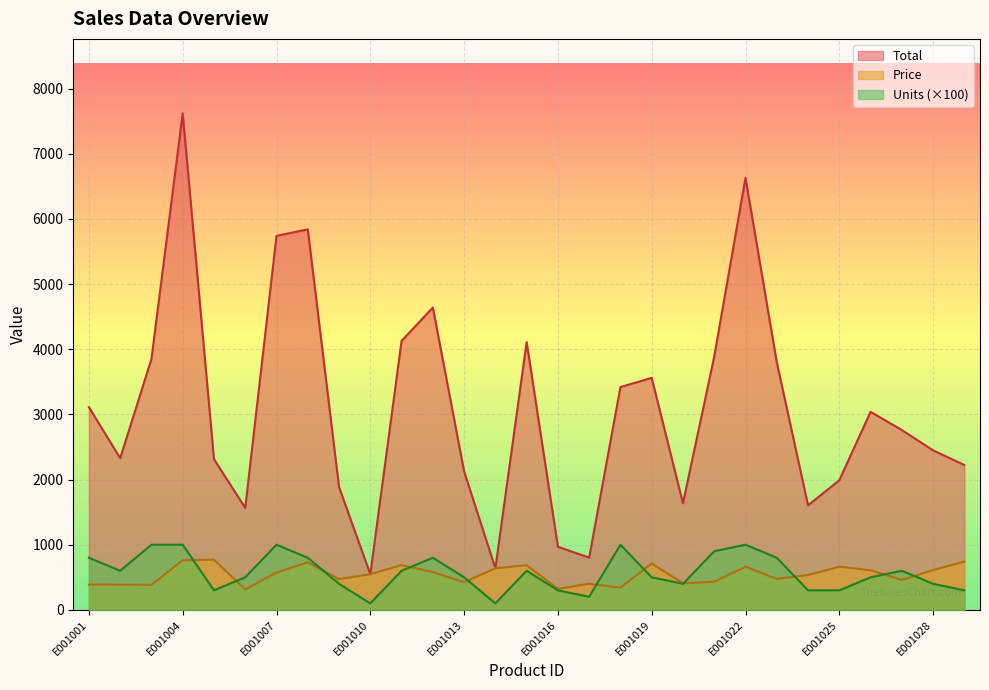

Reading left to right, what are all the values shown in this chart?

Total: E001001=3112	E001002=2328	E001003=3850	E001004=7620	E001005=2313	E001006=1565	E001007=5740	E001008=5840	E001009=1884	E001010=548	E001011=4128	E001012=4640	E001013=2125	E001014=639	E001015=4110	E001016=969	E001017=802	E001018=3420	E001019=3560	E001020=1636	E001021=3888	E001022=6630	E001023=3800	E001024=1605	E001025=1989	E001026=3040	E001027=2760	E001028=2448	E001029=2223
Price: E001001=389	E001002=388	E001003=385	E001004=762	E001005=771	E001006=313	E001007=574	E001008=730	E001009=471	E001010=548	E001011=688	E001012=580	E001013=425	E001014=639	E001015=685	E001016=323	E001017=401	E001018=342	E001019=712	E001020=409	E001021=432	E001022=663	E001023=475	E001024=535	E001025=663	E001026=608	E001027=460	E001028=612	E001029=741
Units: E001001=800	E001002=600	E001003=1000	E001004=1000	E001005=300	E001006=500	E001007=1000	E001008=800	E001009=400	E001010=100	E001011=600	E001012=800	E001013=500	E001014=100	E001015=600	E001016=300	E001017=200	E001018=1000	E001019=500	E001020=400	E001021=900	E001022=1000	E001023=800	E001024=300	E001025=300	E001026=500	E001027=600	E001028=400	E001029=300